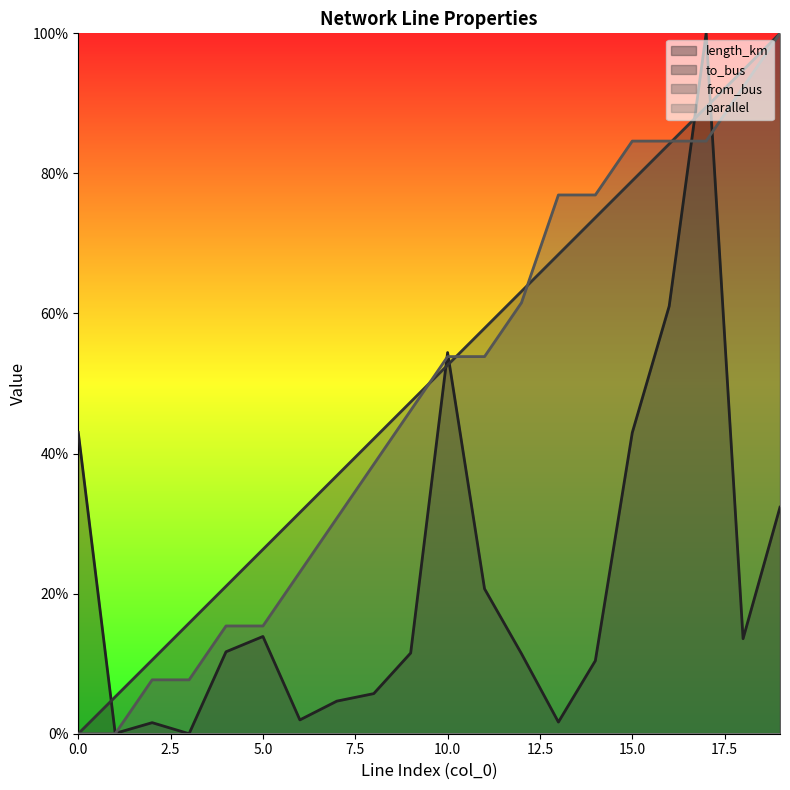

Does the chart have visible grid lines?

No